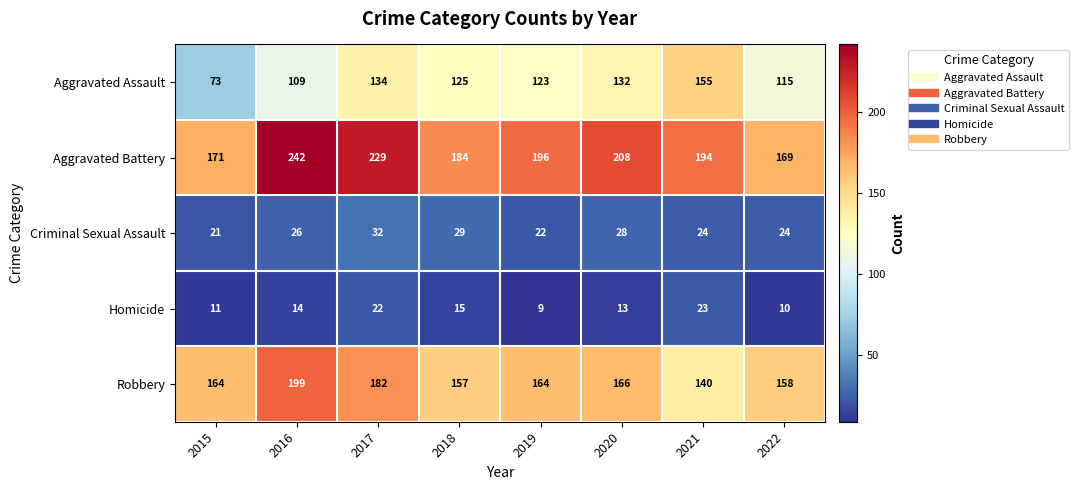

What is the approximate value of Homicide at 2019?

9